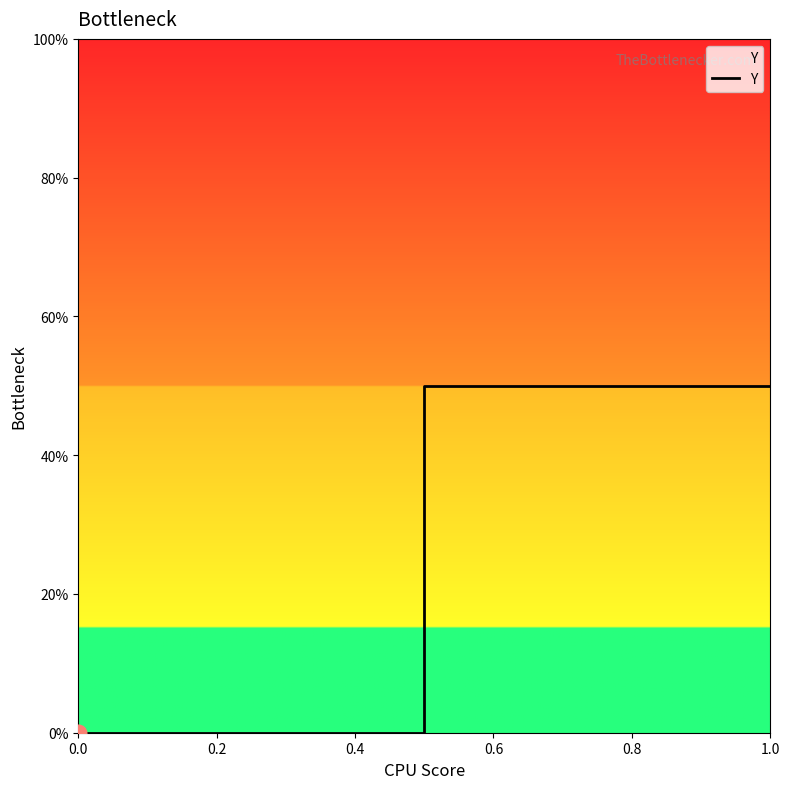

How many lines are shown in the chart?

1